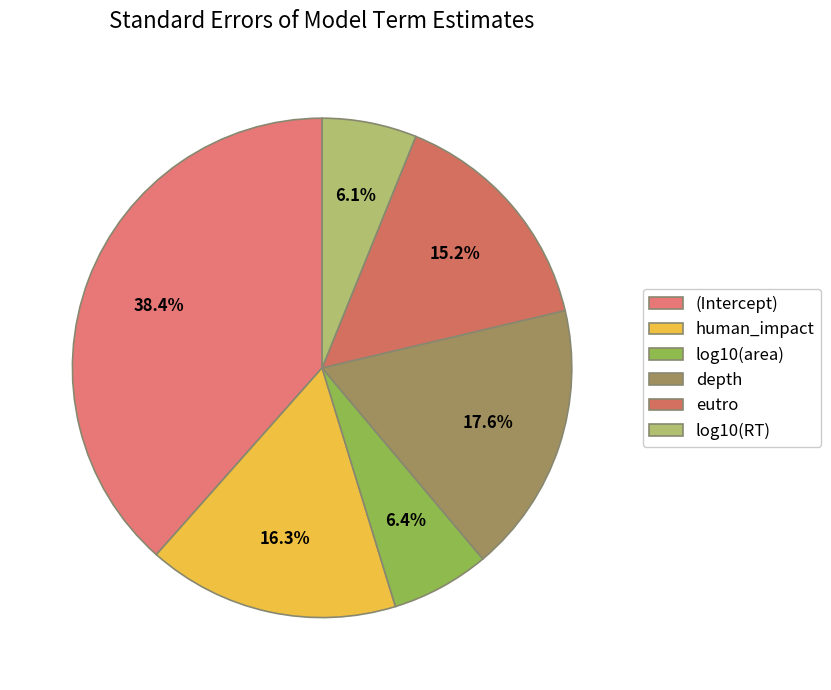

Combined, what portion of the pie is log10(area) and log10(RT)?

12.5%